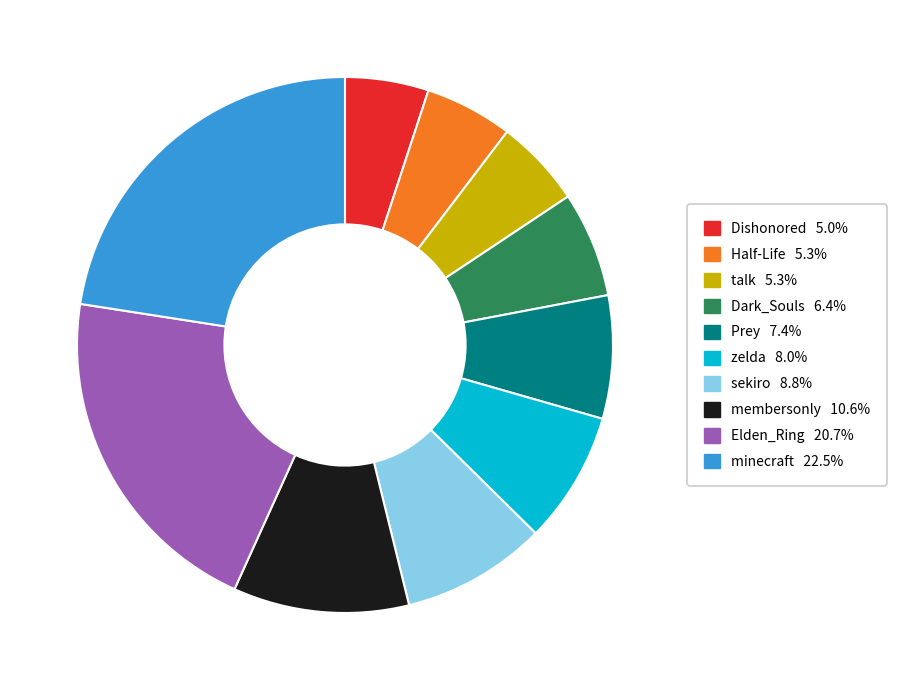

Combined, do talk and Dark_Souls account for over 50%?

No